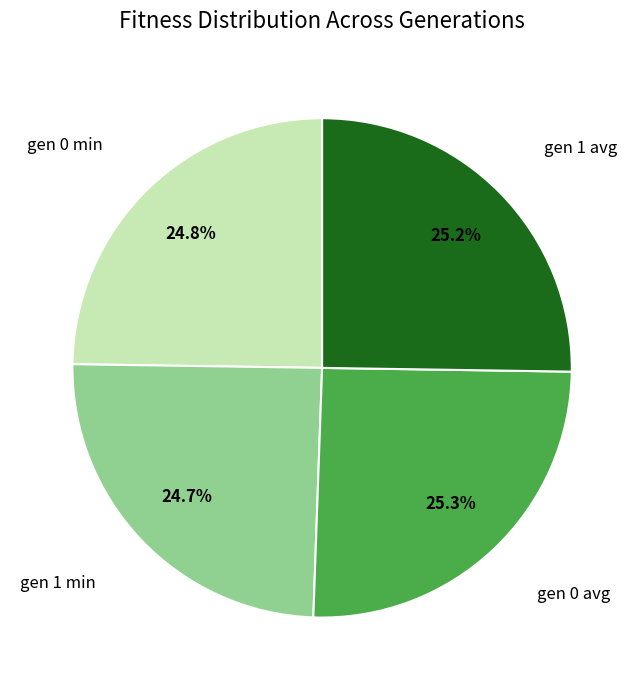

Is there a majority slice in this chart?

No